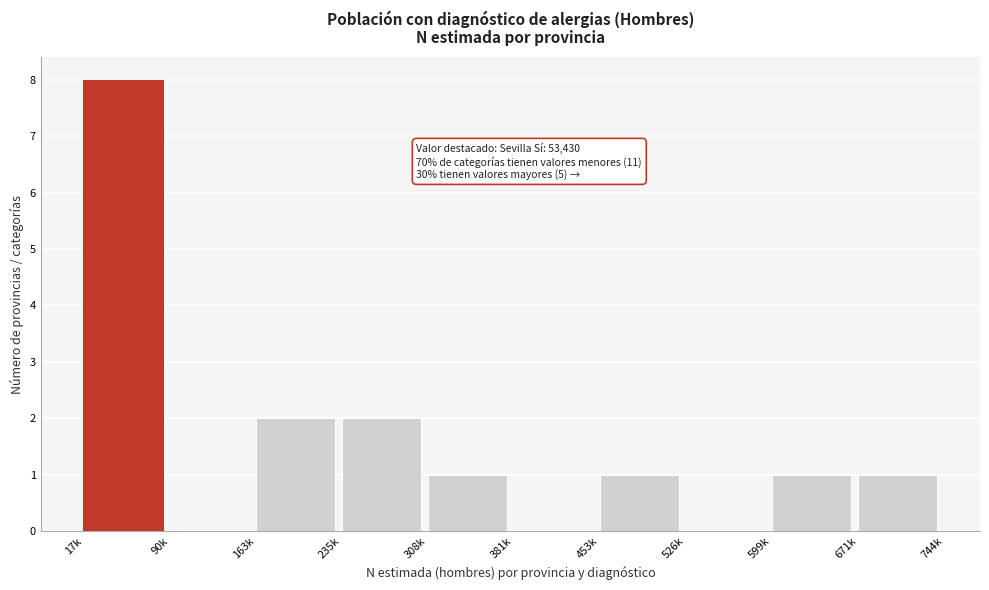

Reading left to right, extract all data points from this chart.

17k=8	90k=0	163k=2	235k=2	308k=1	381k=0	453k=1	526k=0	599k=1	671k=1